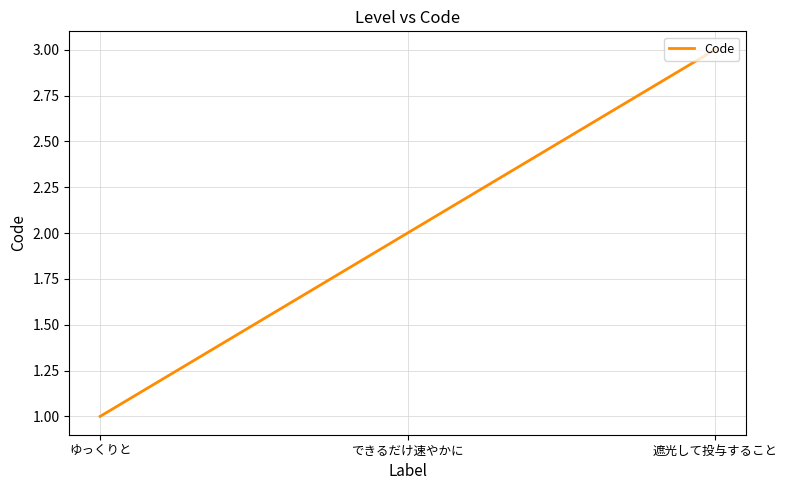

What position from the right is ゆっくりと?

3